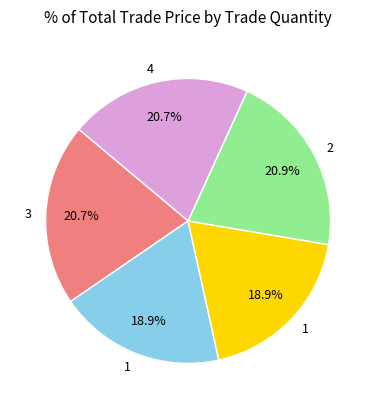

Is there a majority slice in this chart?

No